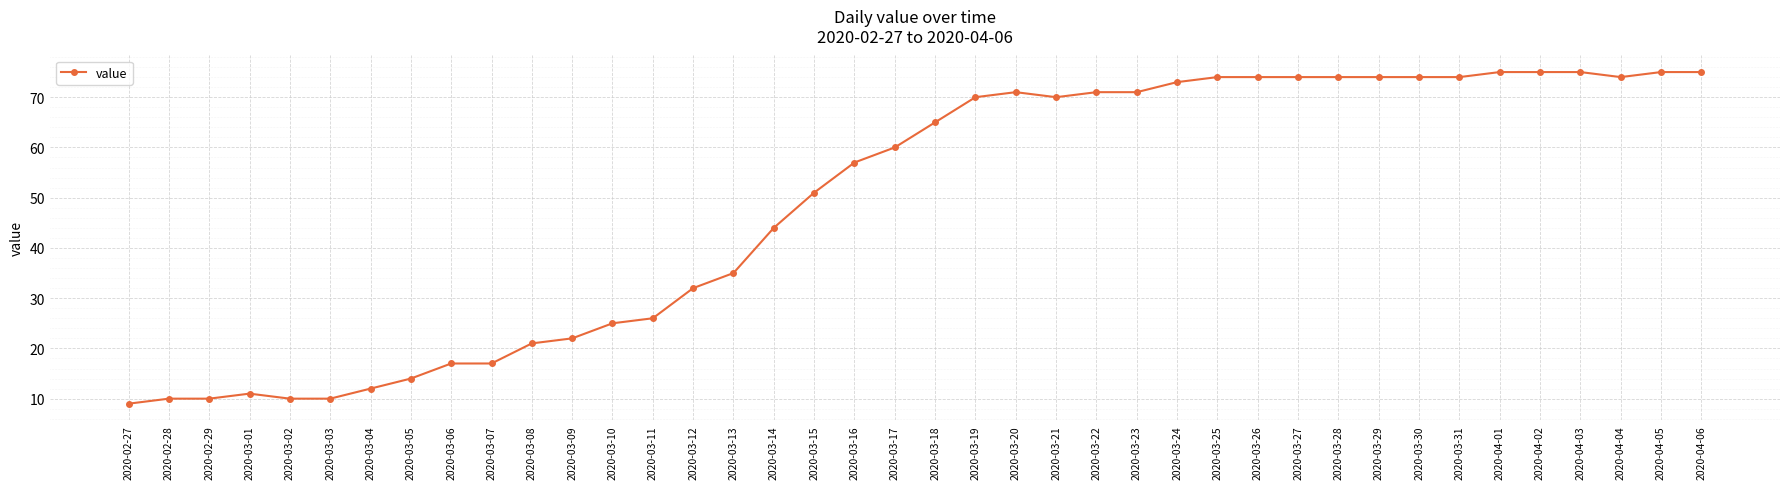

What is the minimum value shown in the chart?

9